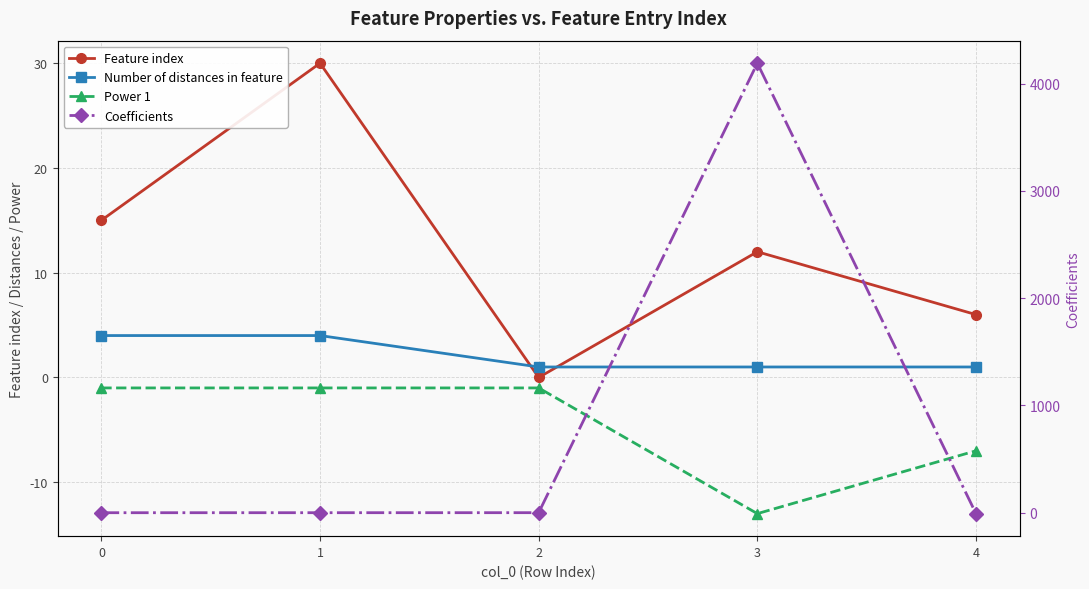

What is the difference between the maximum and minimum values in the Power 1 series?

12.0